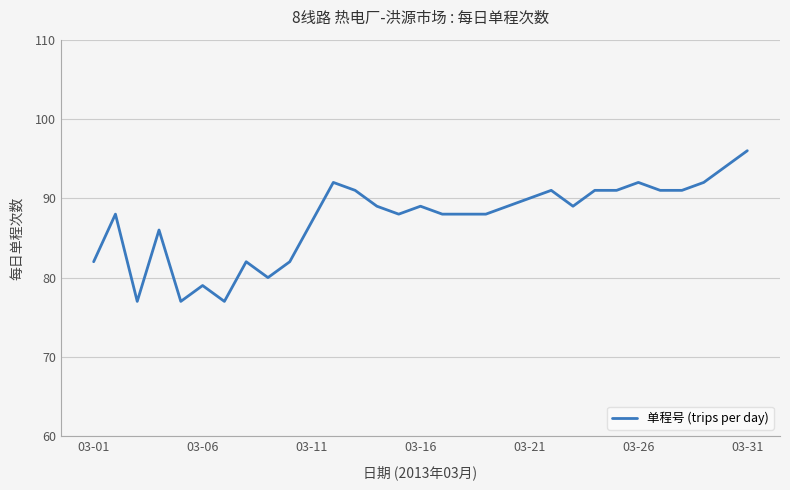

What is the minimum value shown in the chart?

77